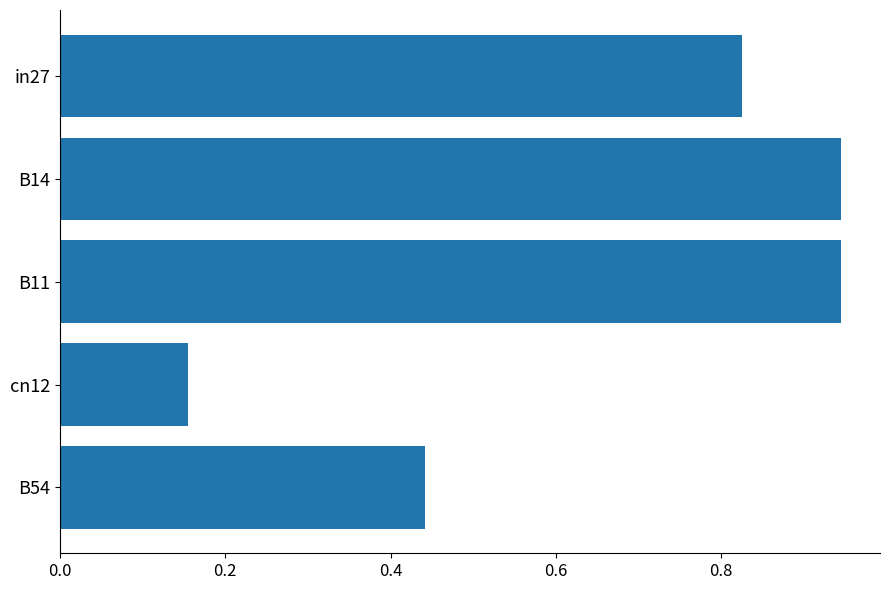

Between B54 and B11, which is larger?

B11